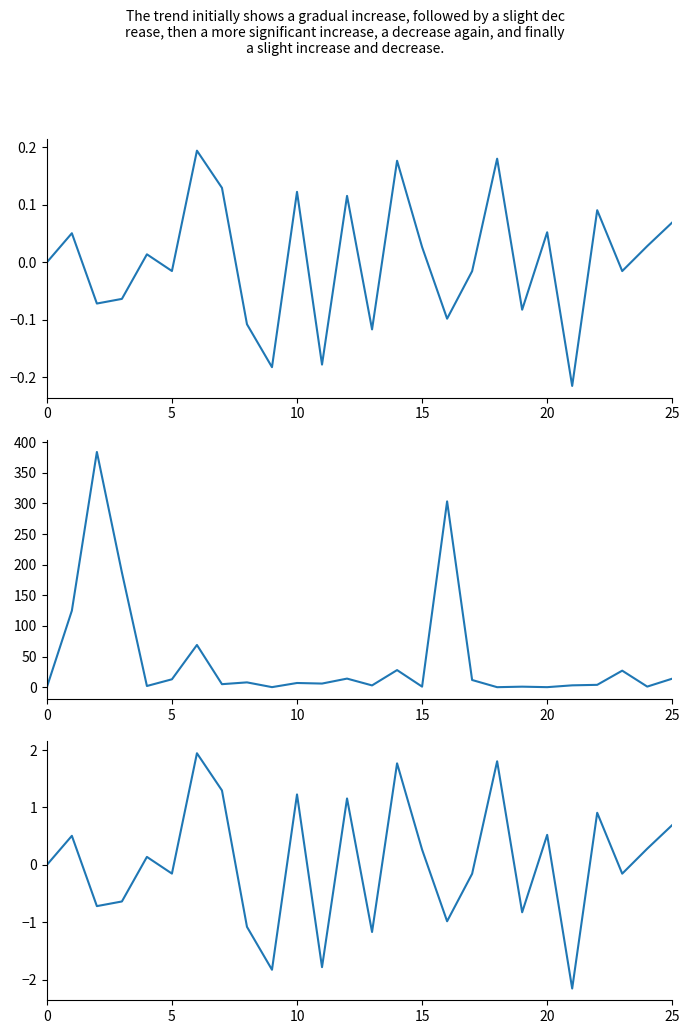

What is the label of the 4th point from the left?

15